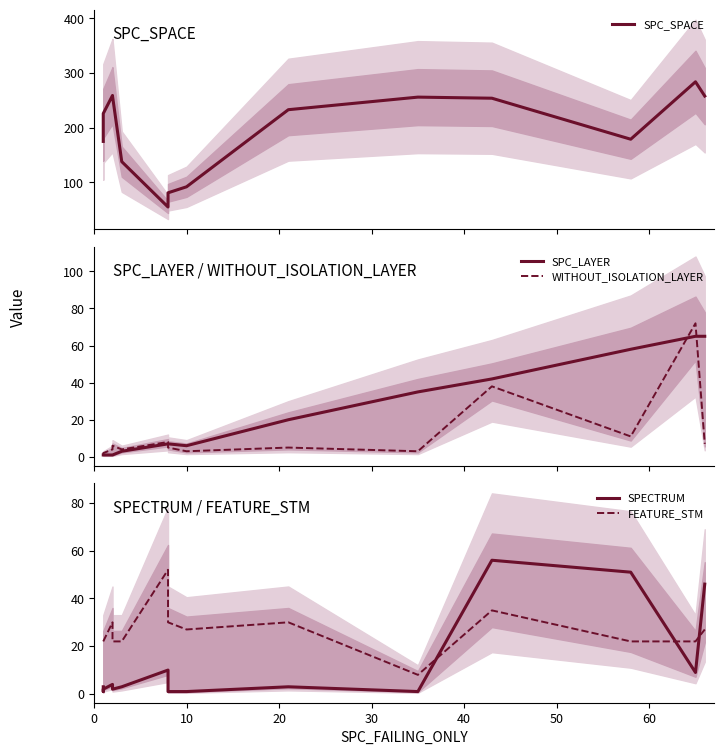

Does the chart have visible grid lines?

No